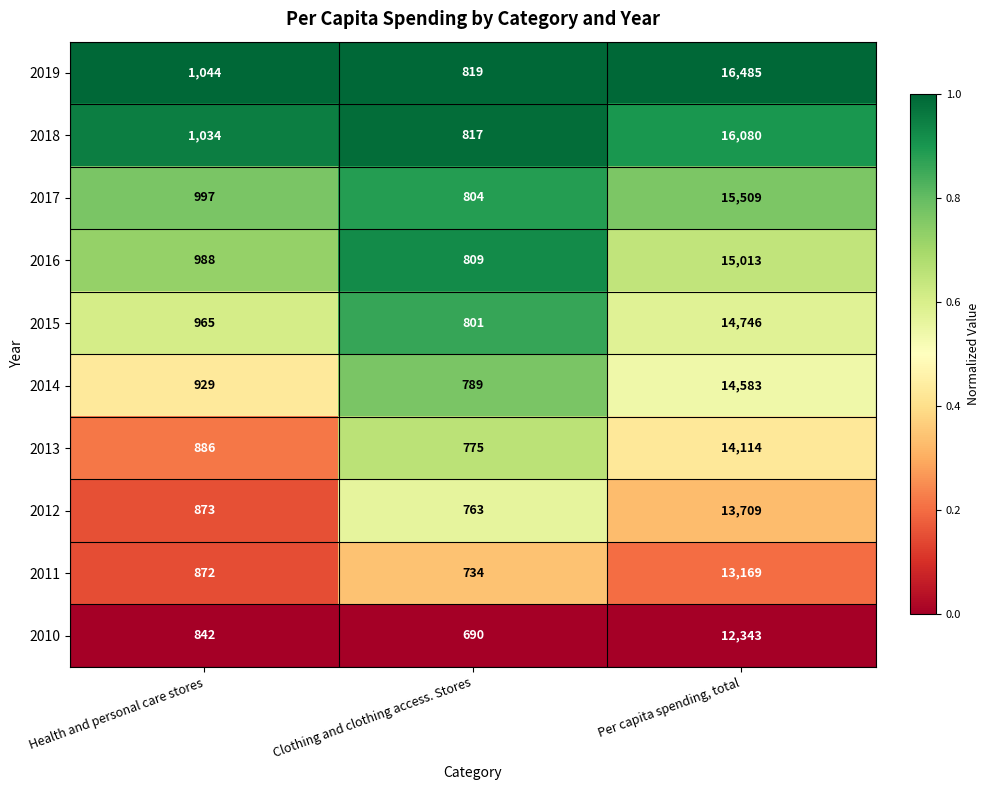

What is the maximum value shown in the chart?

16485